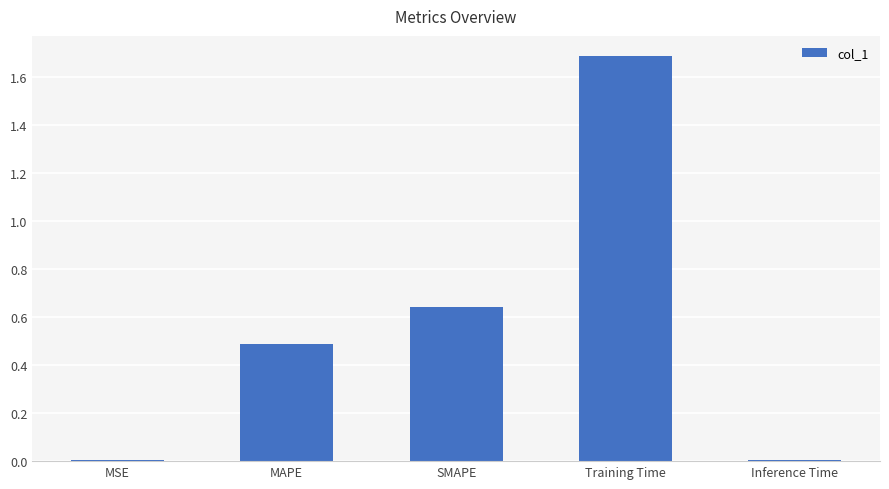

Between MSE and SMAPE, which is larger?

SMAPE